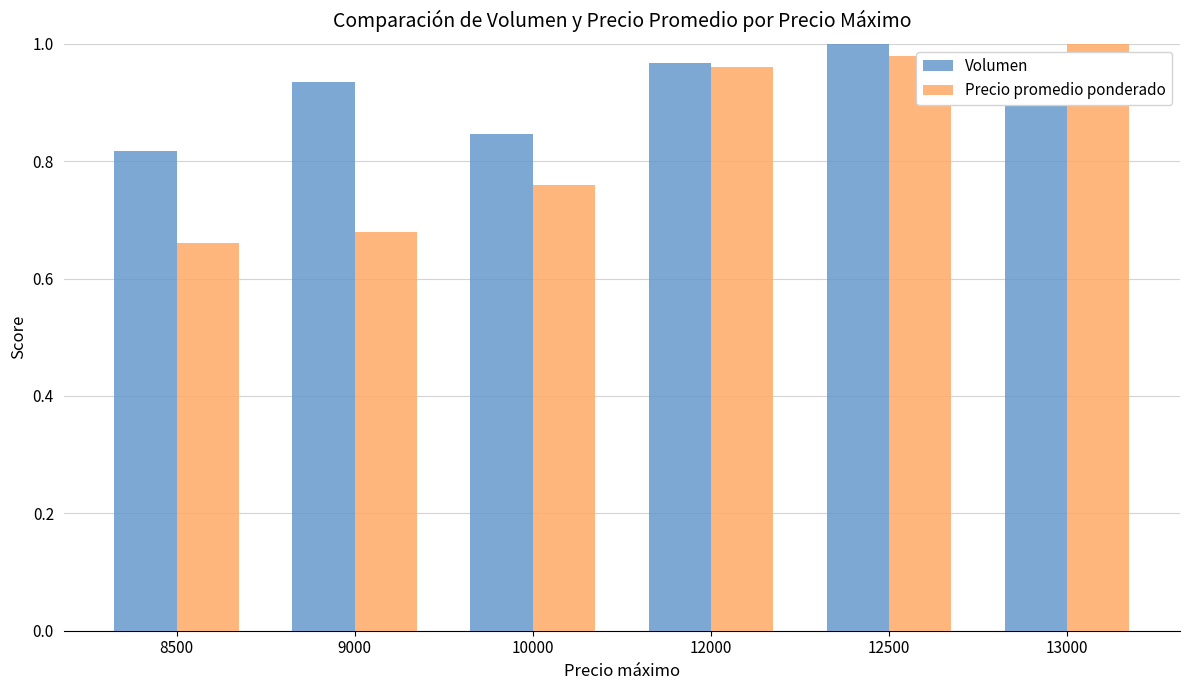

The Precio promedio ponderado series shows 1.0 at 9000. True or false?

False